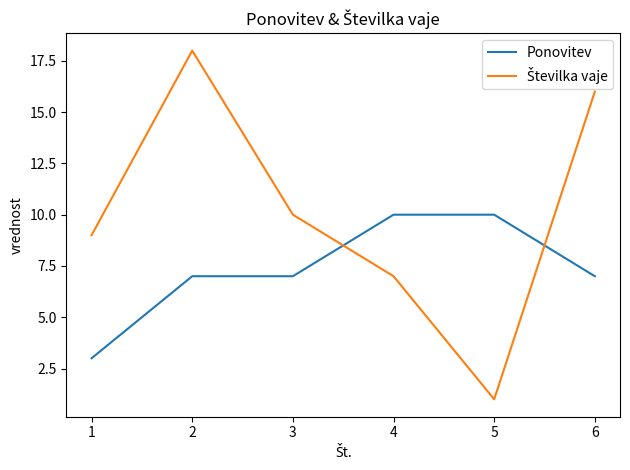

What is the difference between the second highest and second lowest values in the Ponovitev series?

3